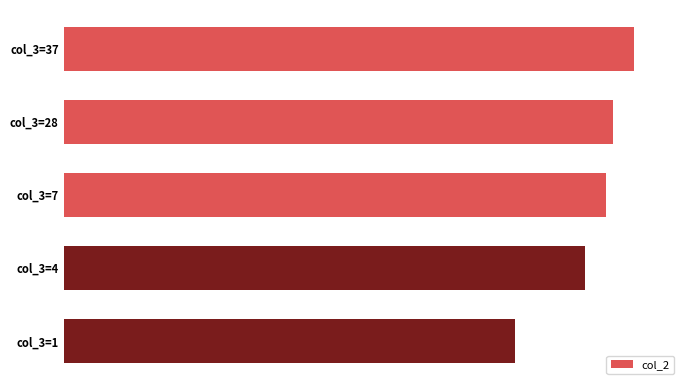

Rank the categories by value from highest to lowest.

col_3=37, col_3=28, col_3=7, col_3=4, col_3=1